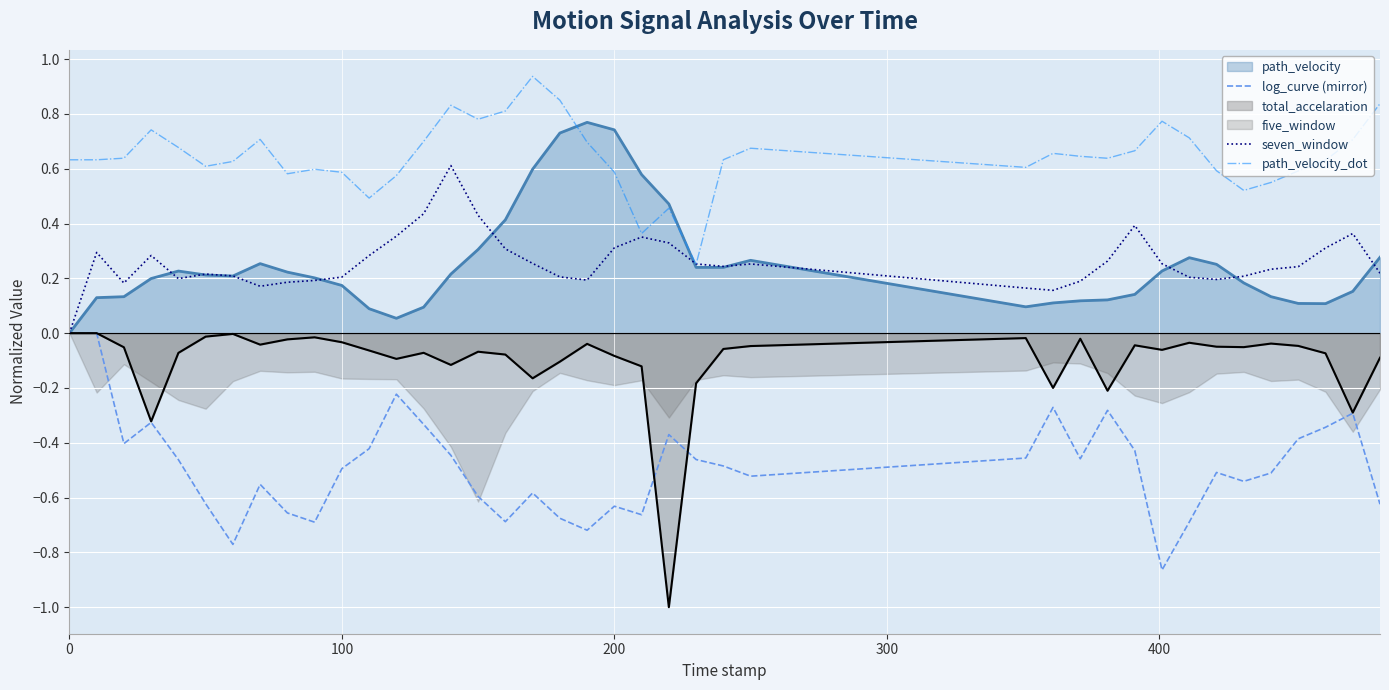

After their last crossing, which series has the higher values: path_velocity_dot or seven_window?

path_velocity_dot